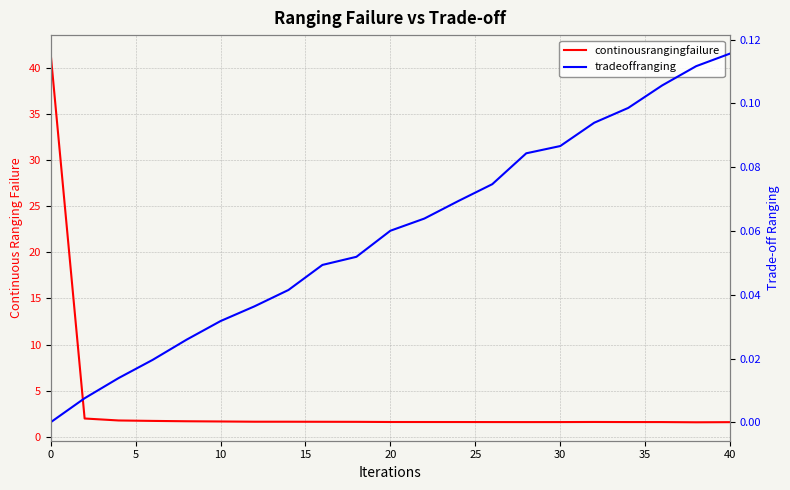

The continousrangingfailure series shows 1.7 at 20. True or false?

True